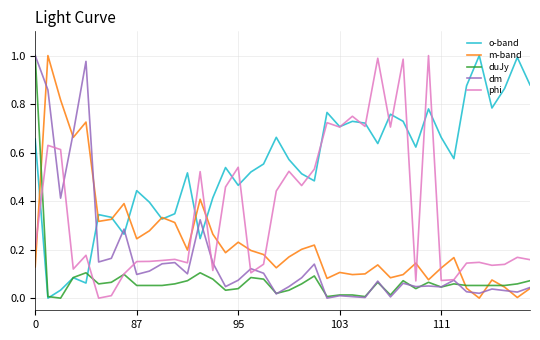

In dm, how many points are higher than both neighbors (excluding endpoints)?

12